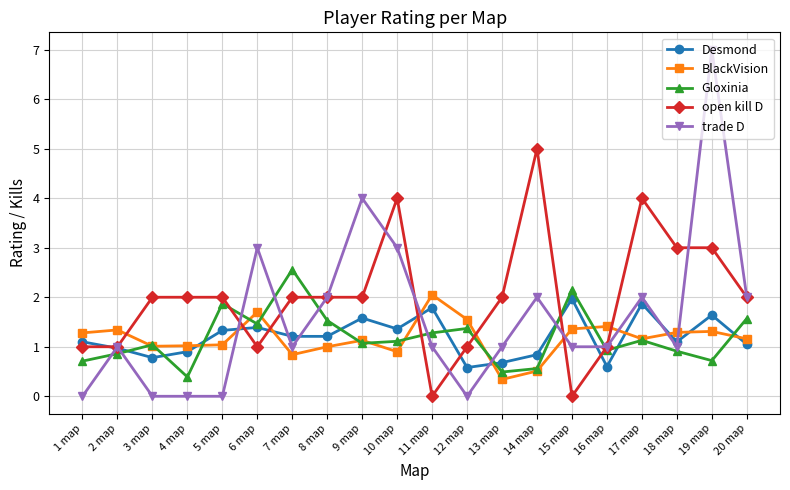

What value does the BlackVision series have at 17 map?

1.2